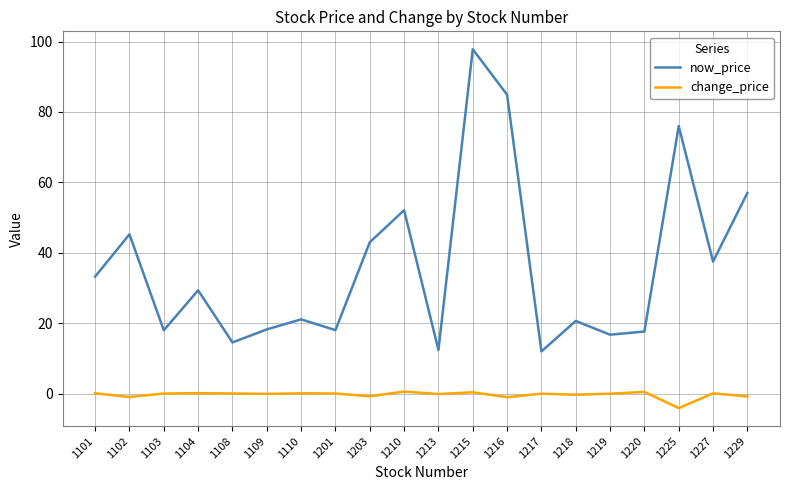

In change_price, how many points are lower than both neighbors (excluding endpoints)?

7